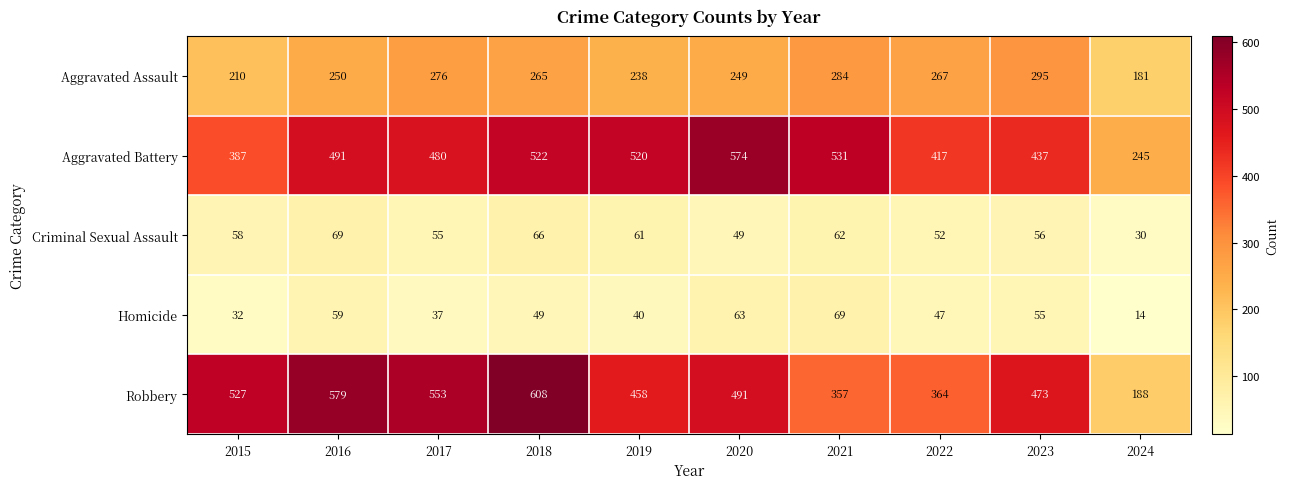

Is it true that Robbery equals 357 at 2021?

True